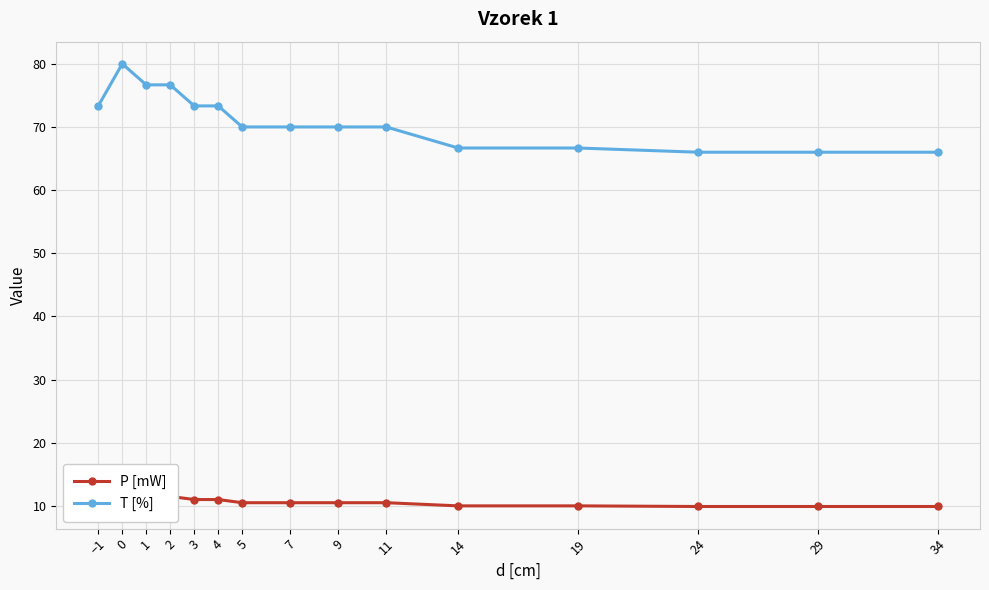

Is it true that T [%] equals 66.7 at 14?

True